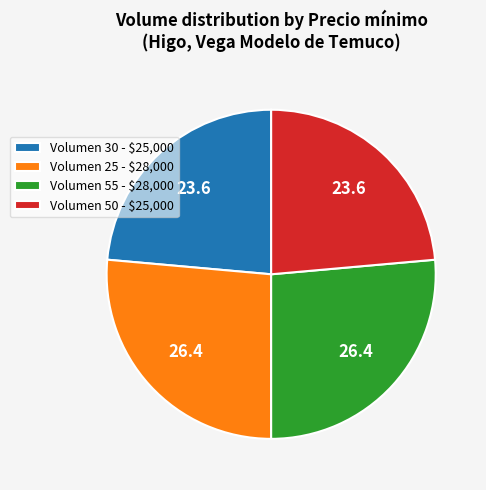

Does Volumen 50 - $25,000 represent more than half of the total?

No